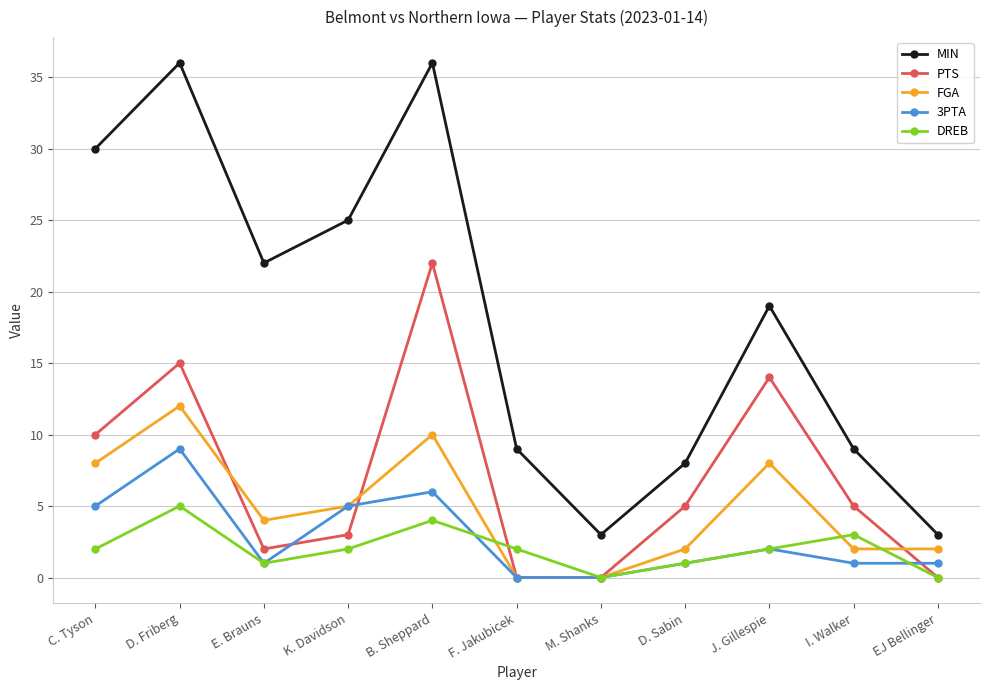

Rank the series by their maximum value, from highest to lowest.

MIN, PTS, FGA, 3PTA, DREB